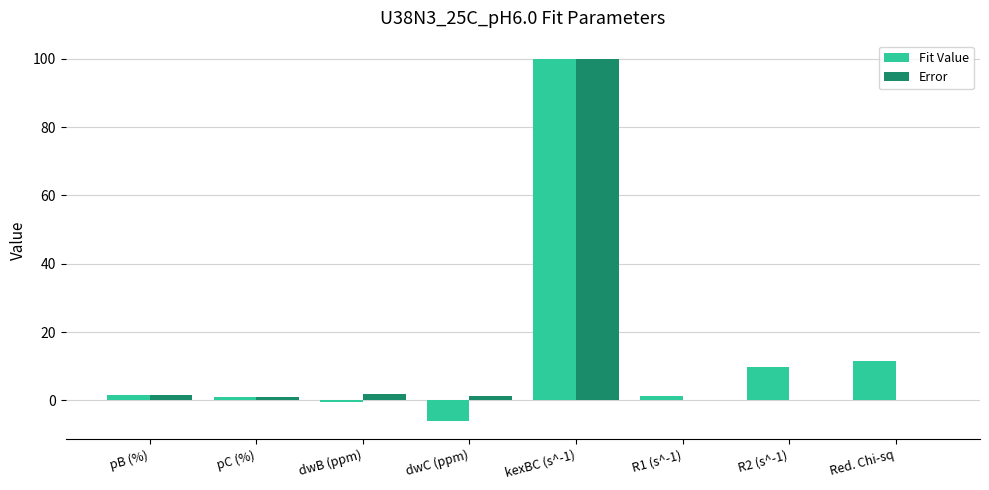

Which category has the highest value in the Fit Value series?

kexBC (s^-1)